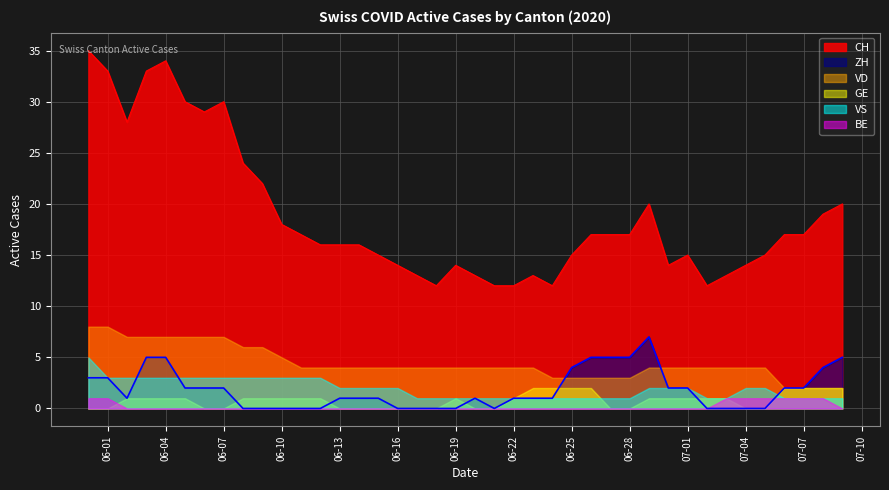

What is the value of the CH point at the 22nd from the left?

12